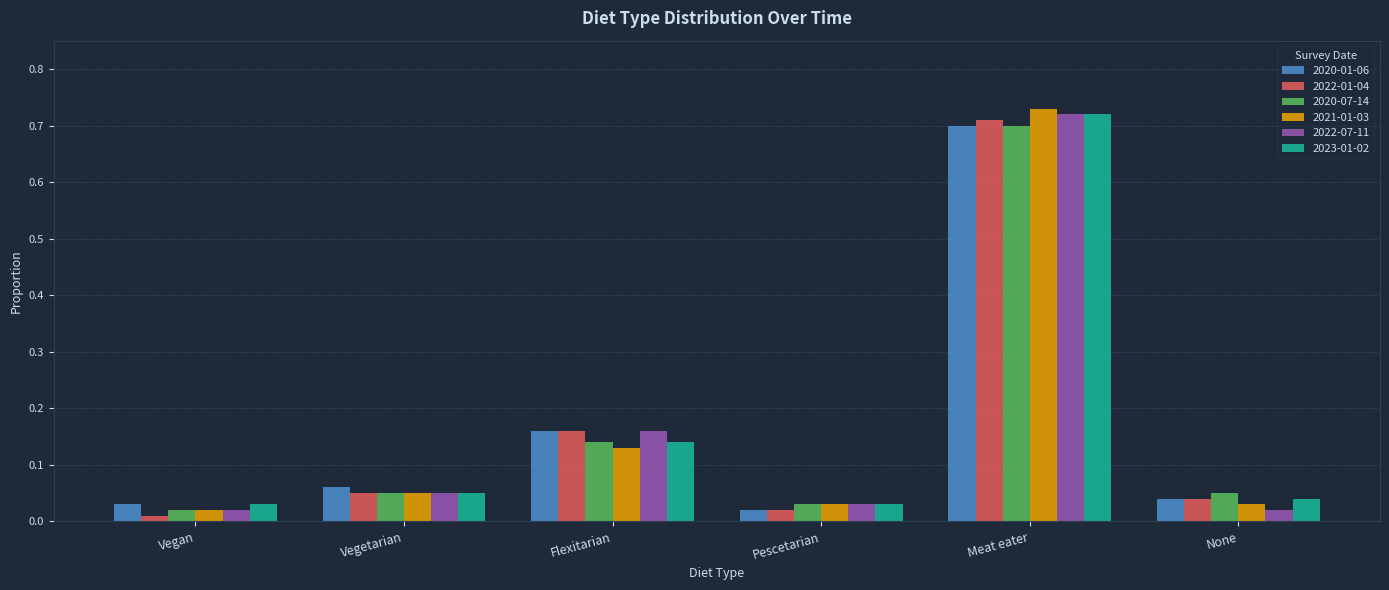

At how many categories does at least one series exceed 0?

6